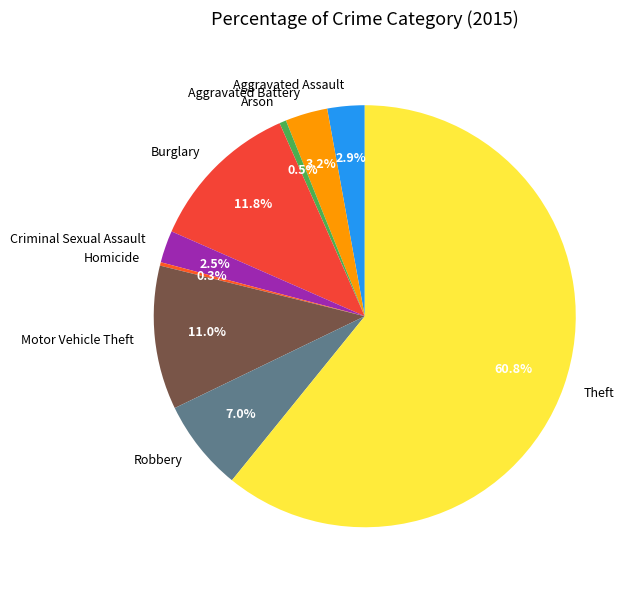

What percentage is NOT represented by Robbery?

93.0%